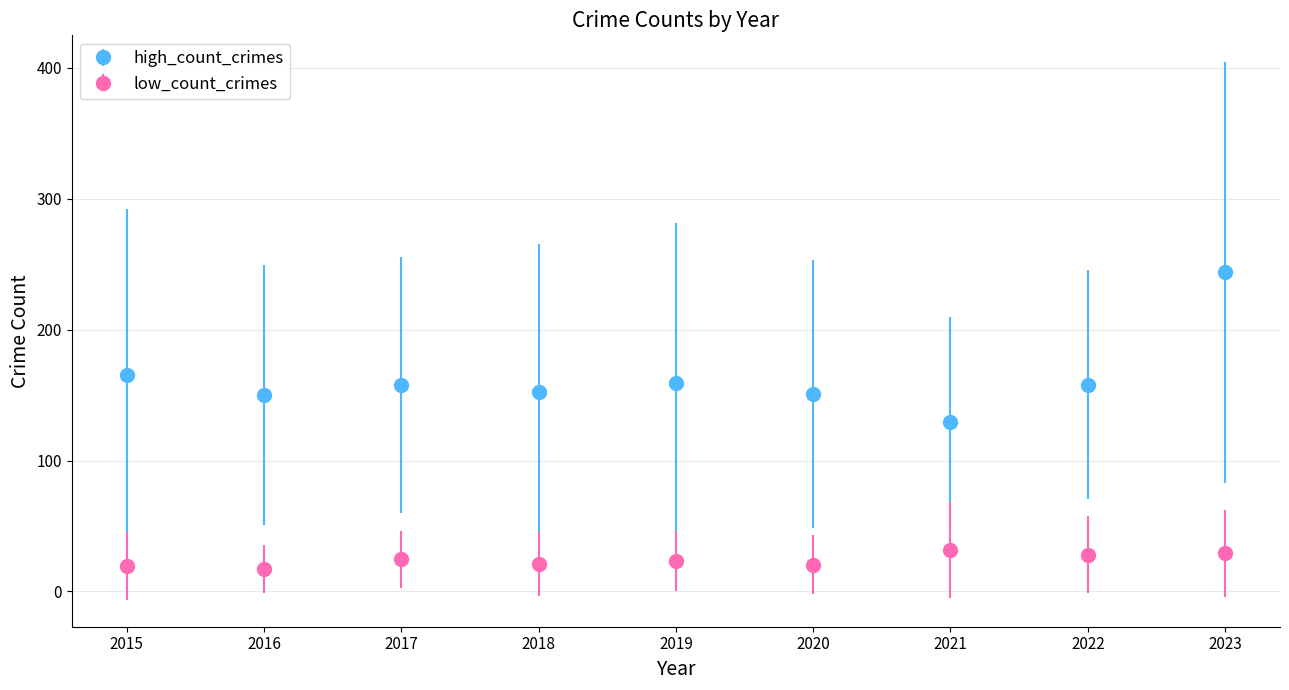

What is the spread (max minus min) of values at 2017?

133.1